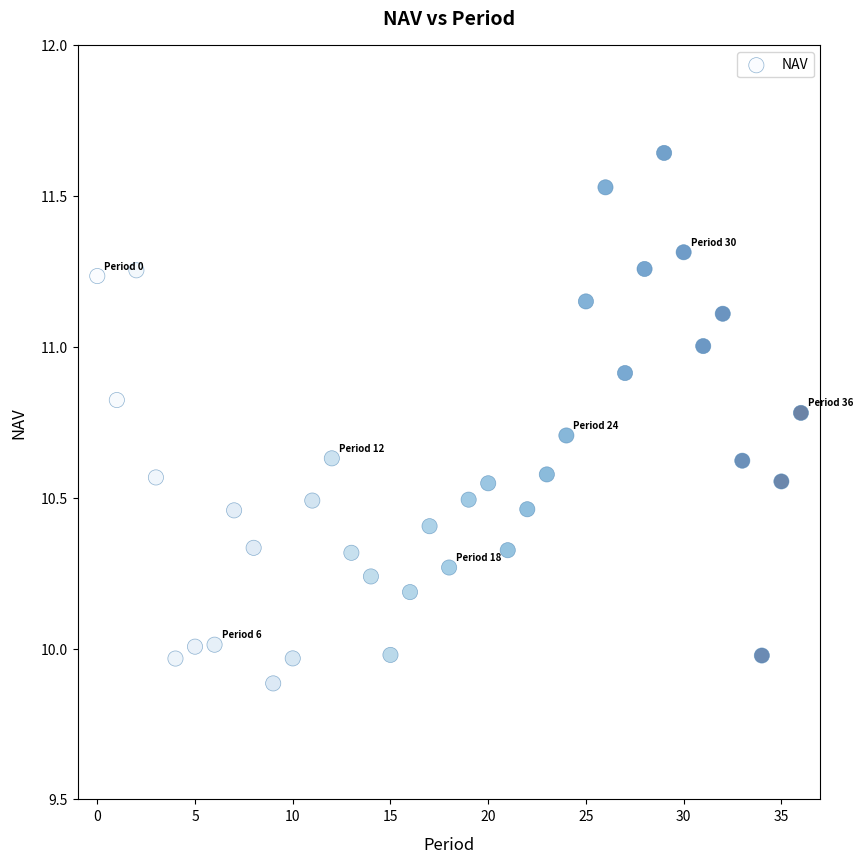

What is the range of Y values (max minus min)?

1.8